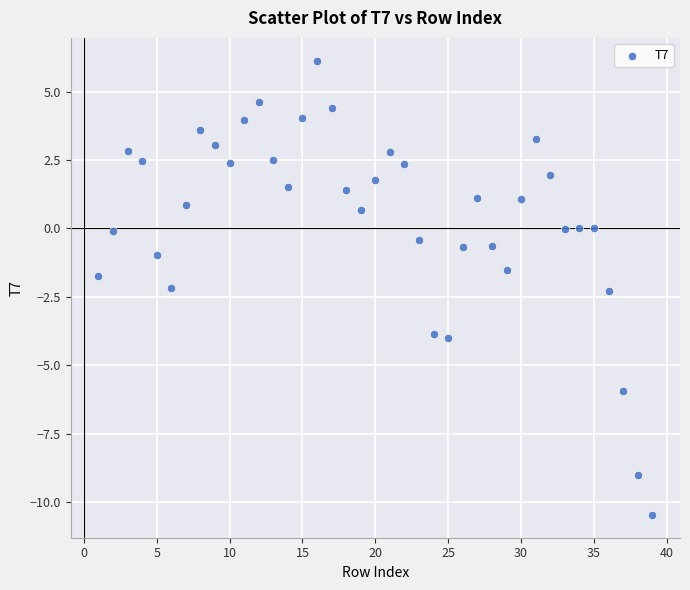

What is the range of Y values (max minus min)?

16.6